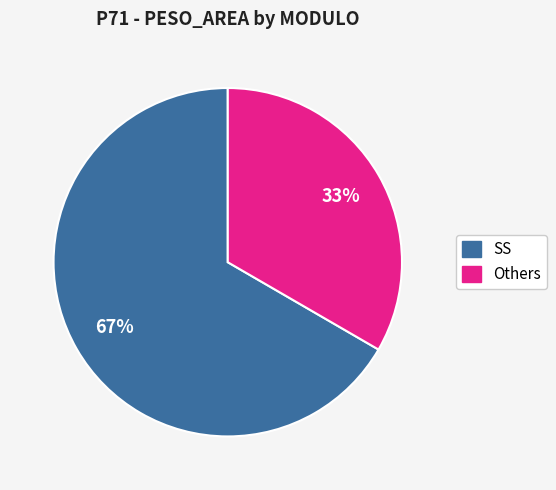

To the nearest percent, what is the average slice percentage?

50%